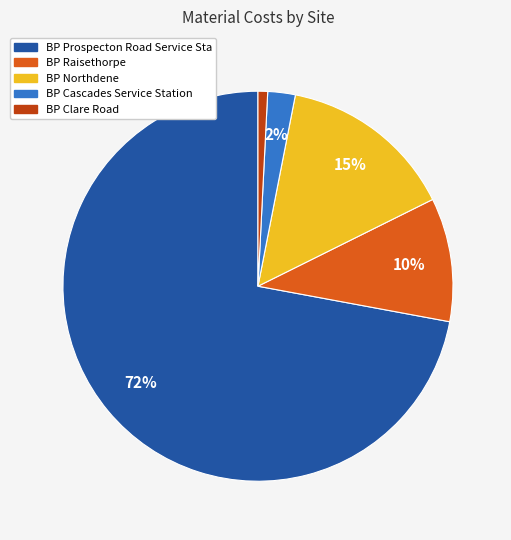

Which slice represents more than half of the pie?

BP Prospecton Road Service Sta